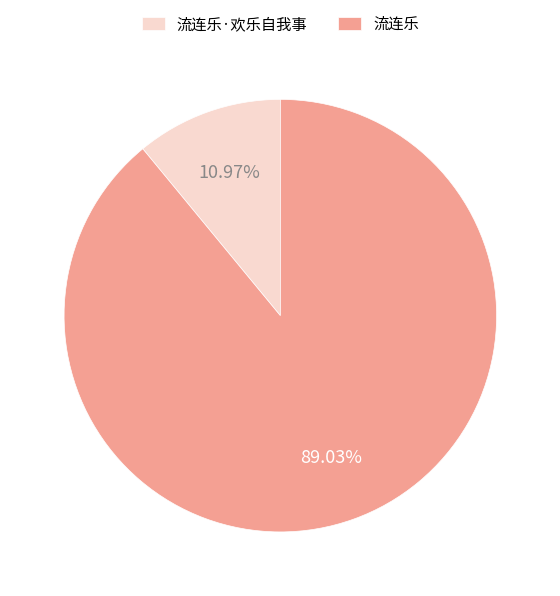

To the nearest percent, what is the difference between the largest and smallest slice percentages?

78%